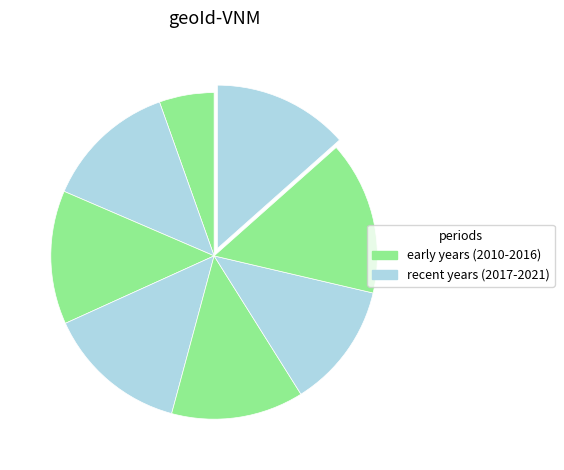

Count the number of slices in the pie.

8